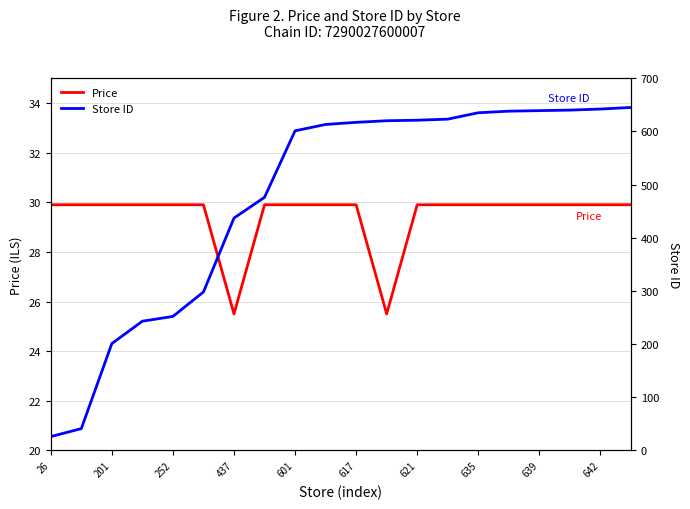

What is the minimum value shown in the chart?

25.5